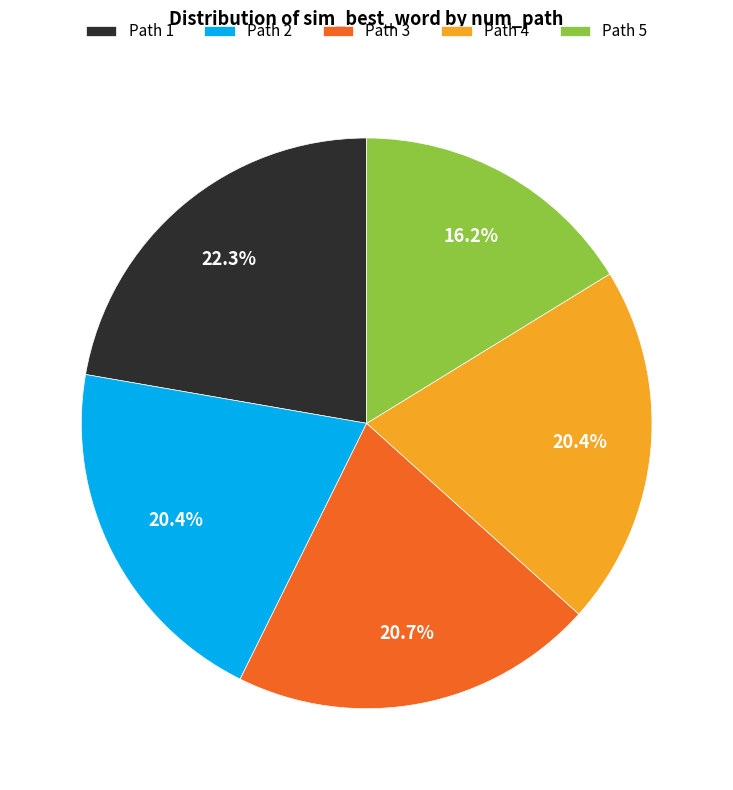

Count the number of slices in the pie.

5